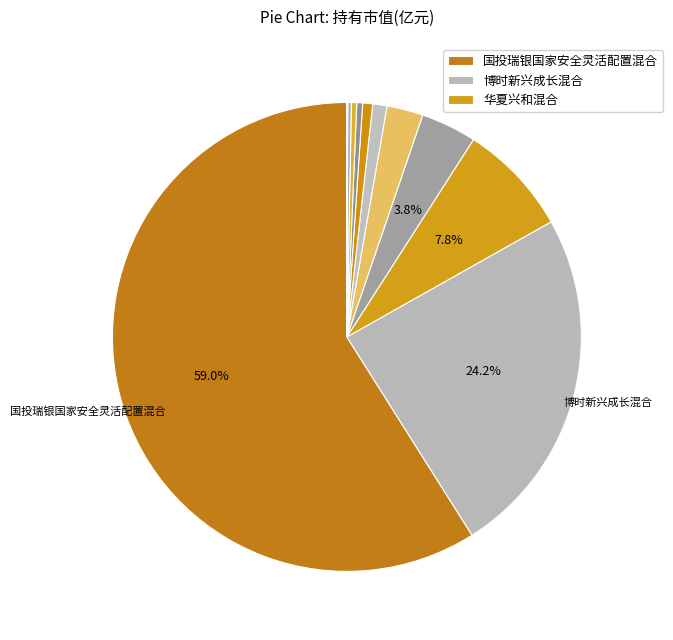

Count the number of slices in the pie.

12